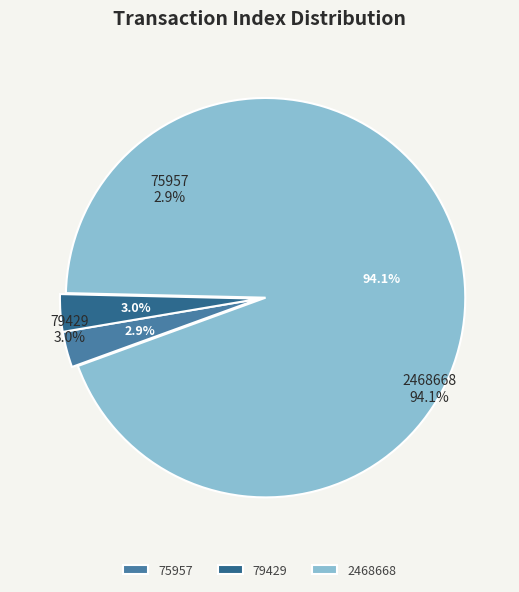

What portion of the pie excludes 75957?

97.1%